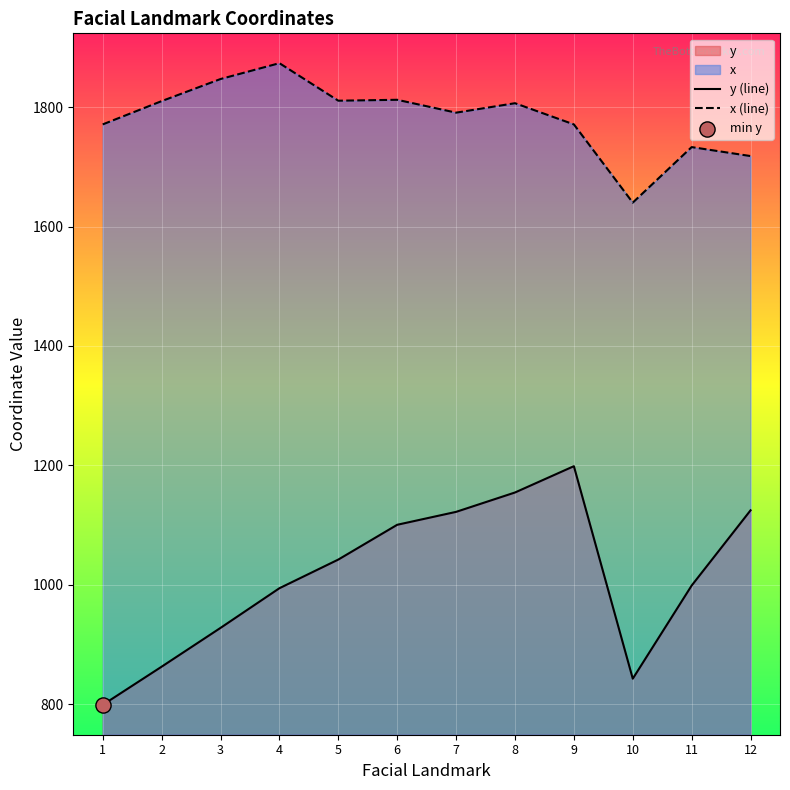

Which series reaches the maximum Y coordinate?

x (line)